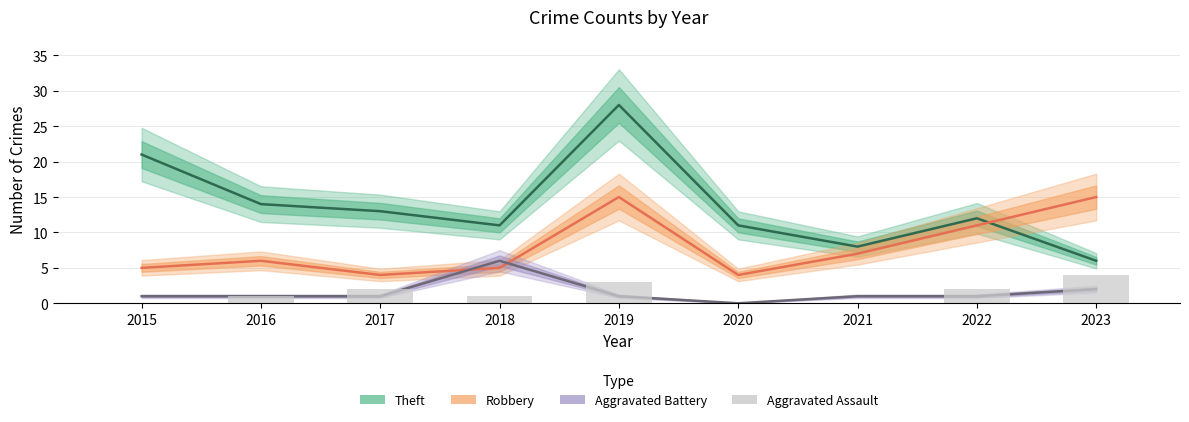

What is the sum of the Aggravated Assault values at 2019 and 2022?

5